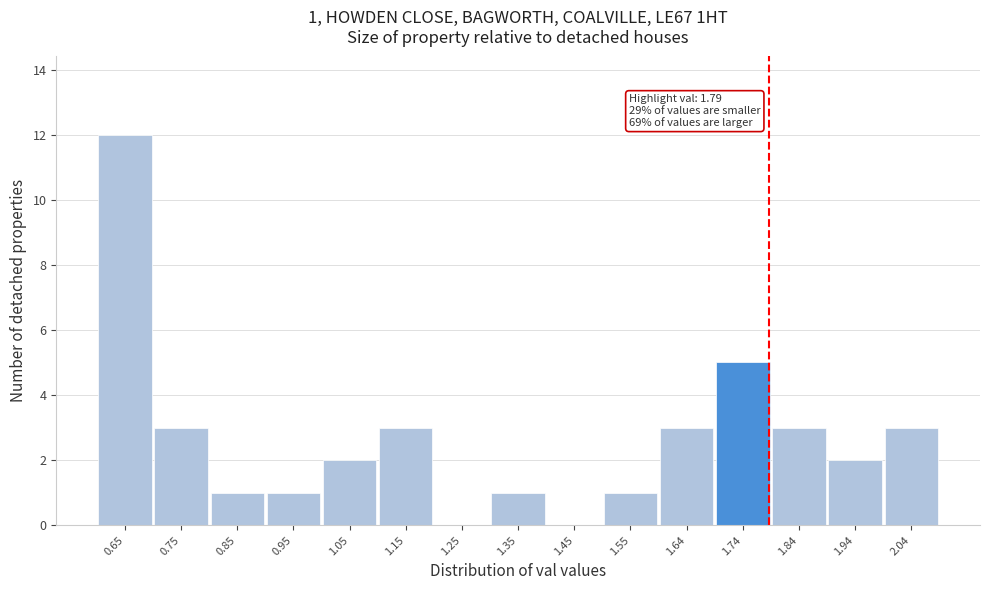

Which range on the x-axis has the tallest bar?

0.60 to 0.70